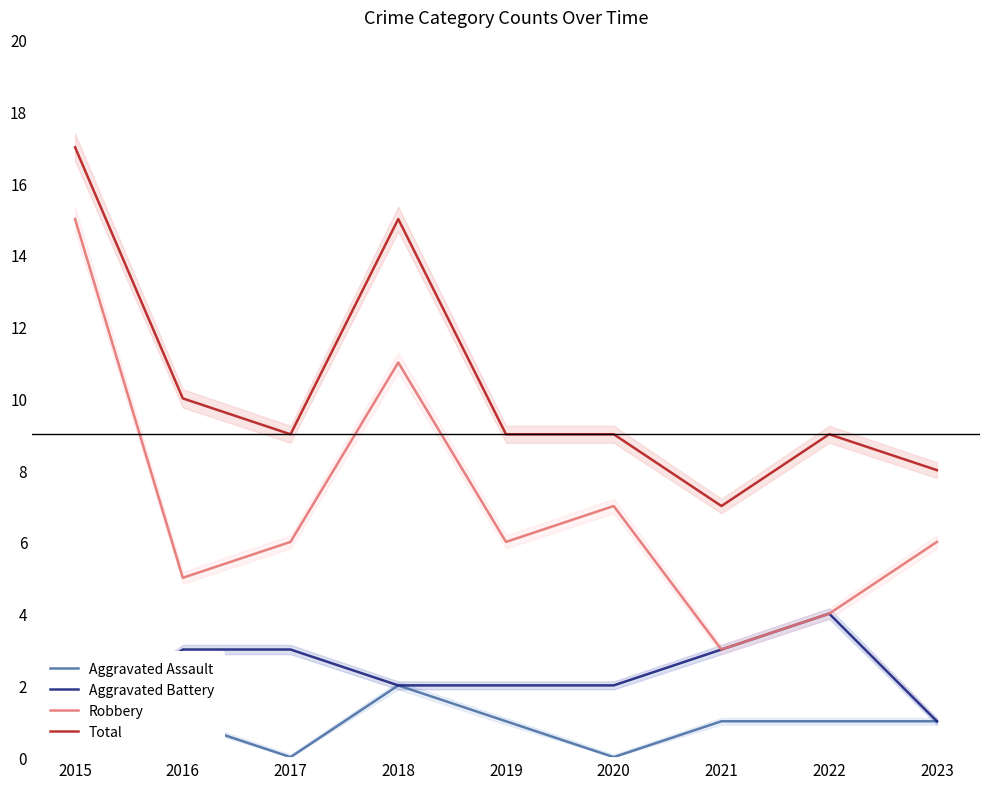

What is the average value of the Total series?

10